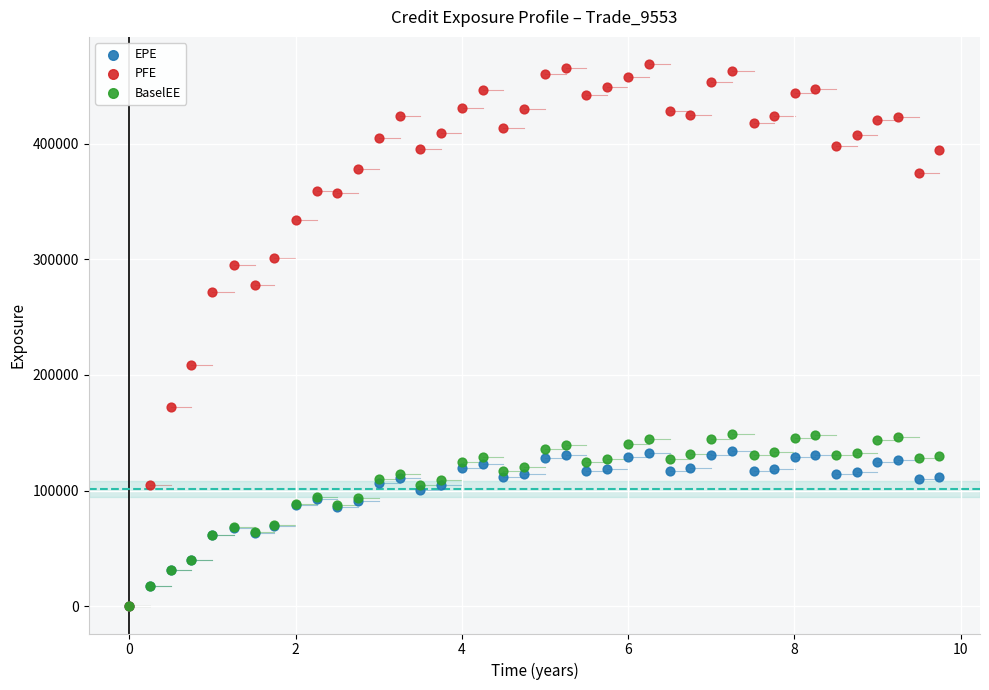

Across all series, what Y value is closest to 234374?

208435.0